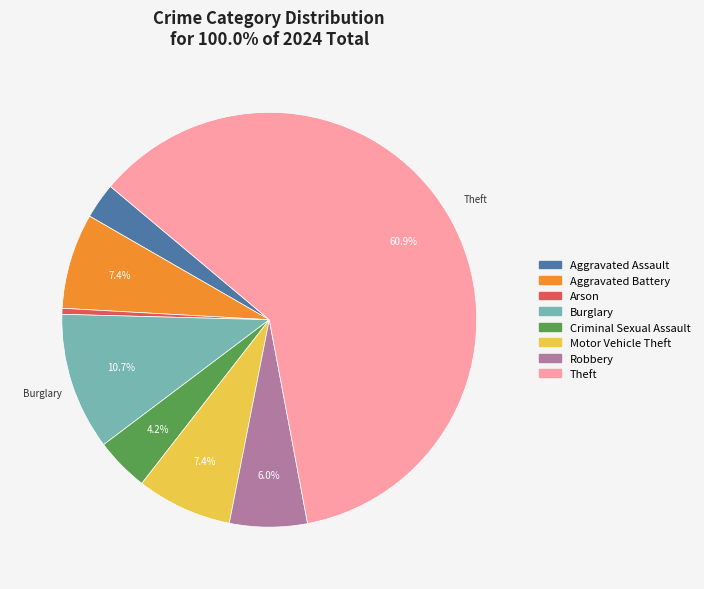

Does any single category account for the majority?

Yes